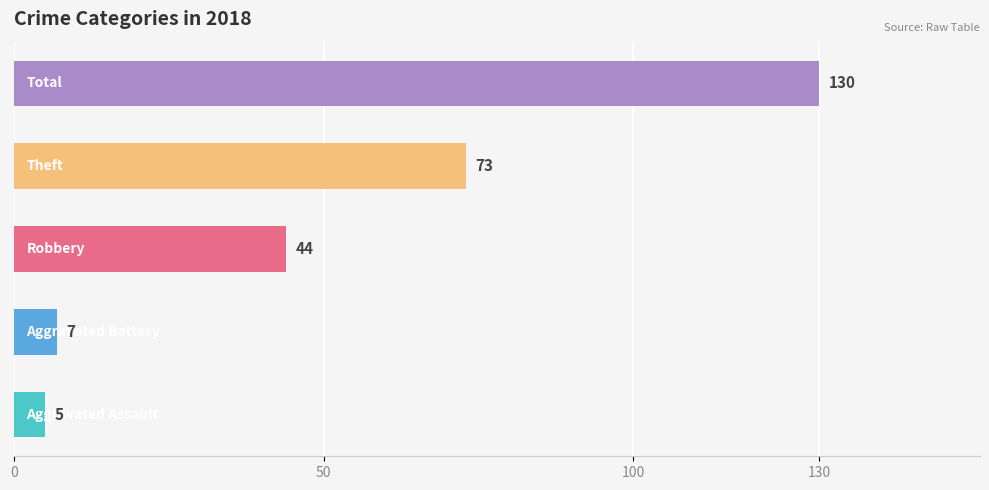

What is the difference between the maximum and minimum values?

125